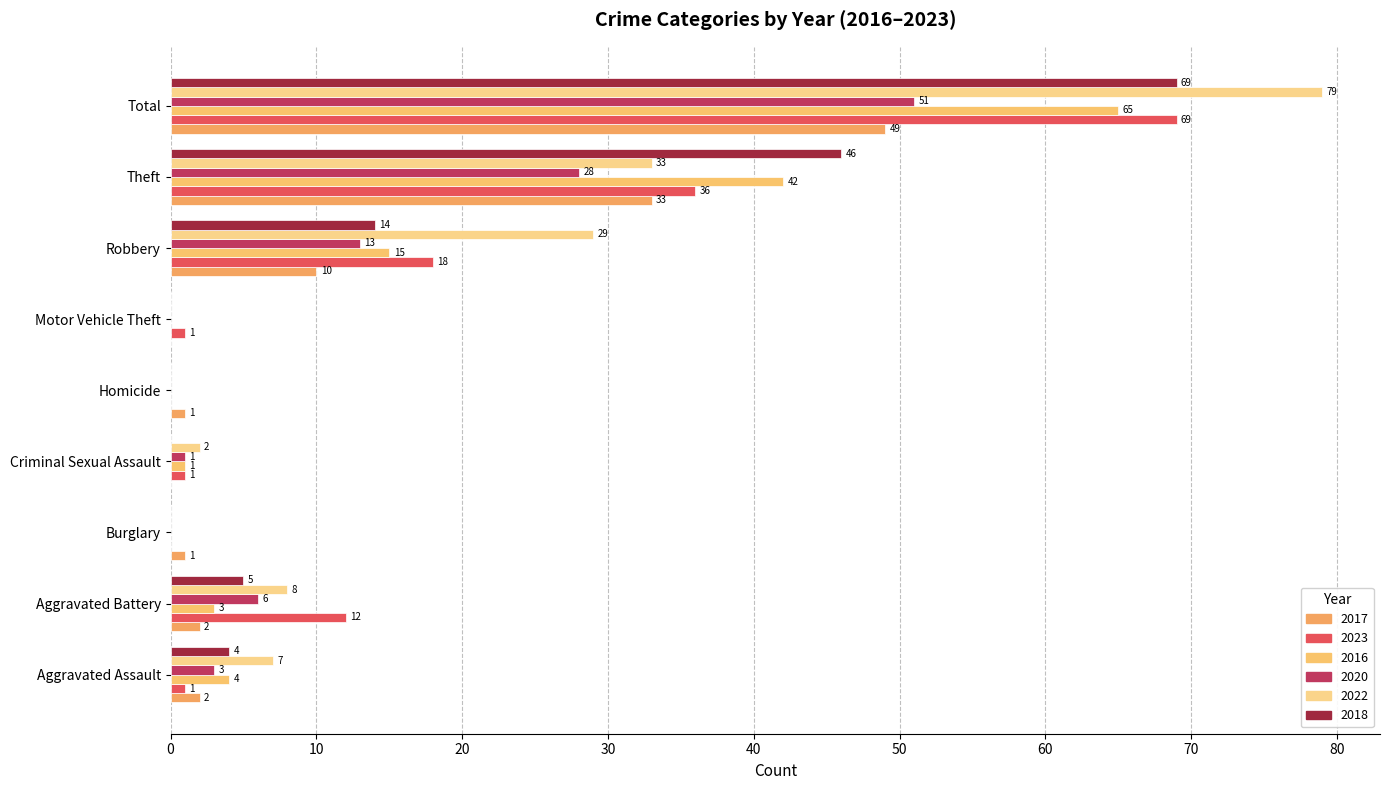

What is the label of the 4th bar from the left?

Criminal Sexual Assault